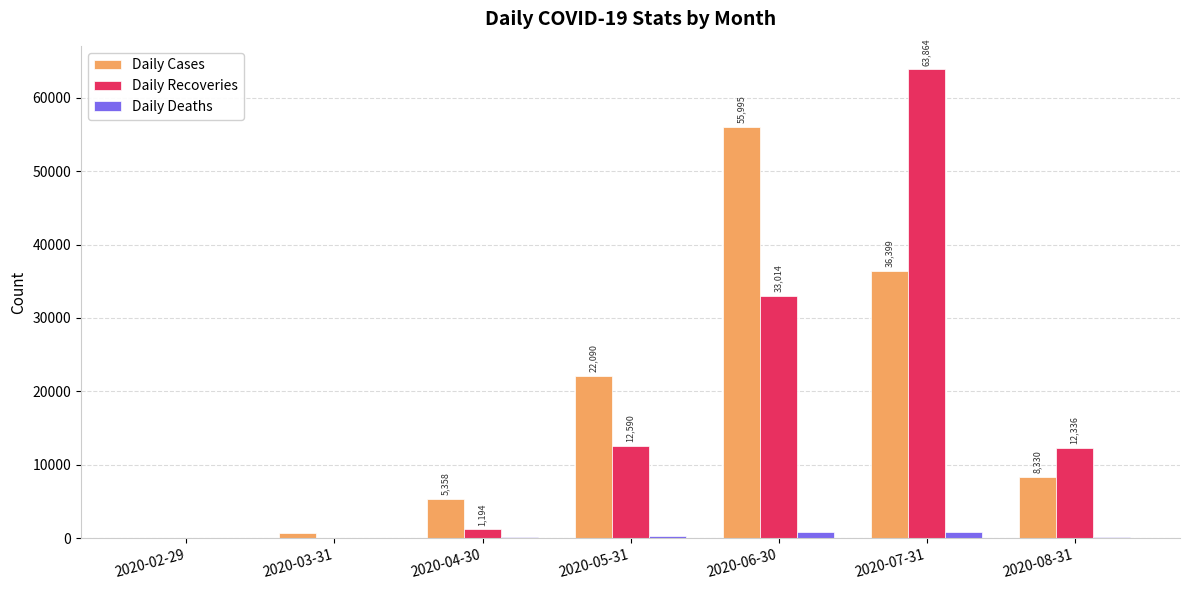

How many data points does each series have?

7